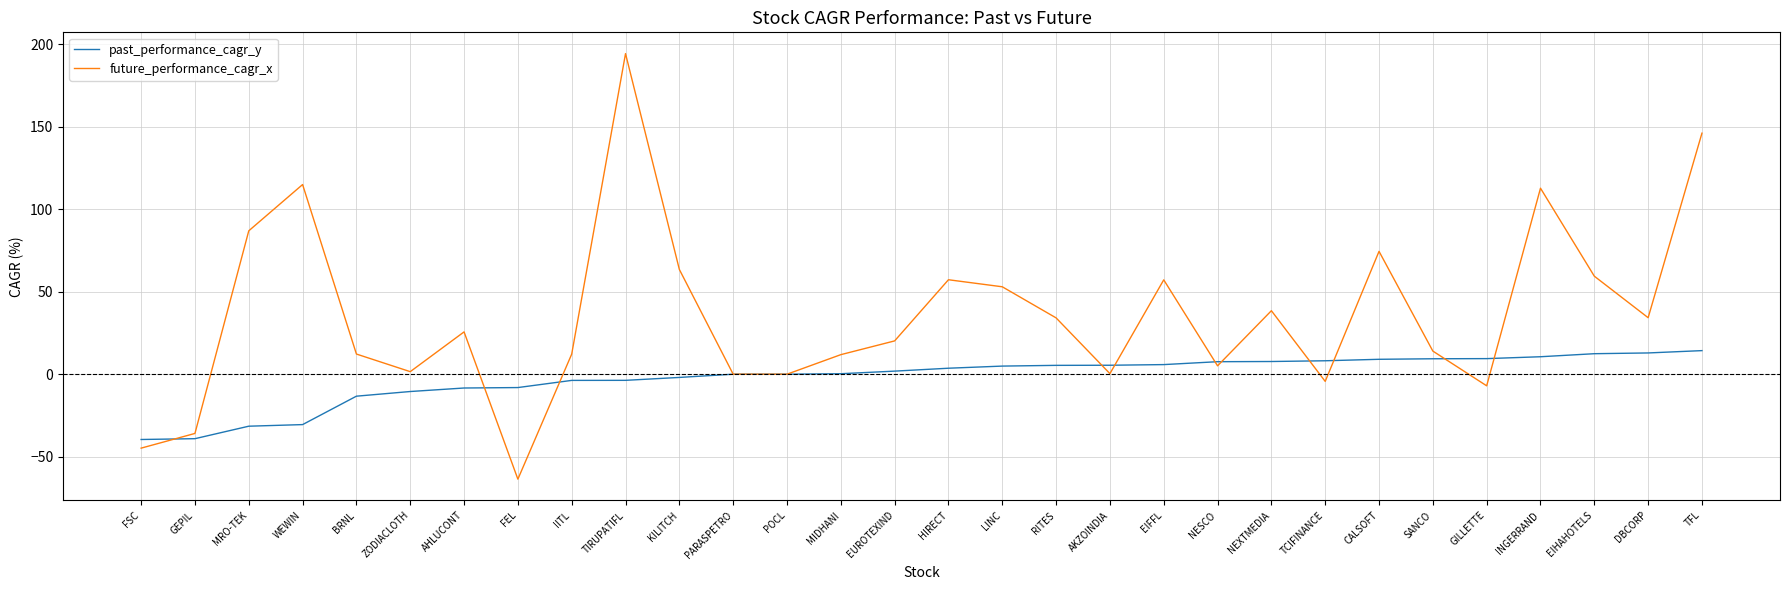

List the series in order of their overall mean, lowest first.

past_performance_cagr_y, future_performance_cagr_x